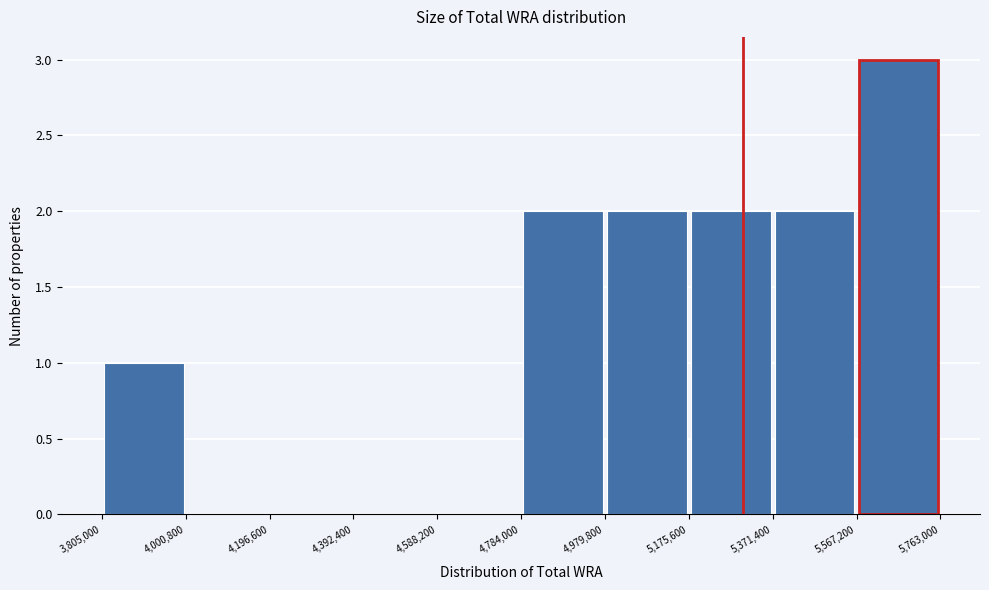

Reading left to right, transcribe this chart: for each bar, give the range it covers on the x-axis and its height. The values are not printed on the chart, so give them approximately, as read against the axis.

3,805,000 to 4,000,800: 1
4,000,800 to 4,196,600: 0
4,196,600 to 4,392,400: 0
4,392,400 to 4,588,200: 0
4,588,200 to 4,784,000: 0
4,784,000 to 4,979,800: 2
4,979,800 to 5,175,600: 2
5,175,600 to 5,371,400: 2
5,371,400 to 5,567,200: 2
5,567,200 to 5,763,000: 3